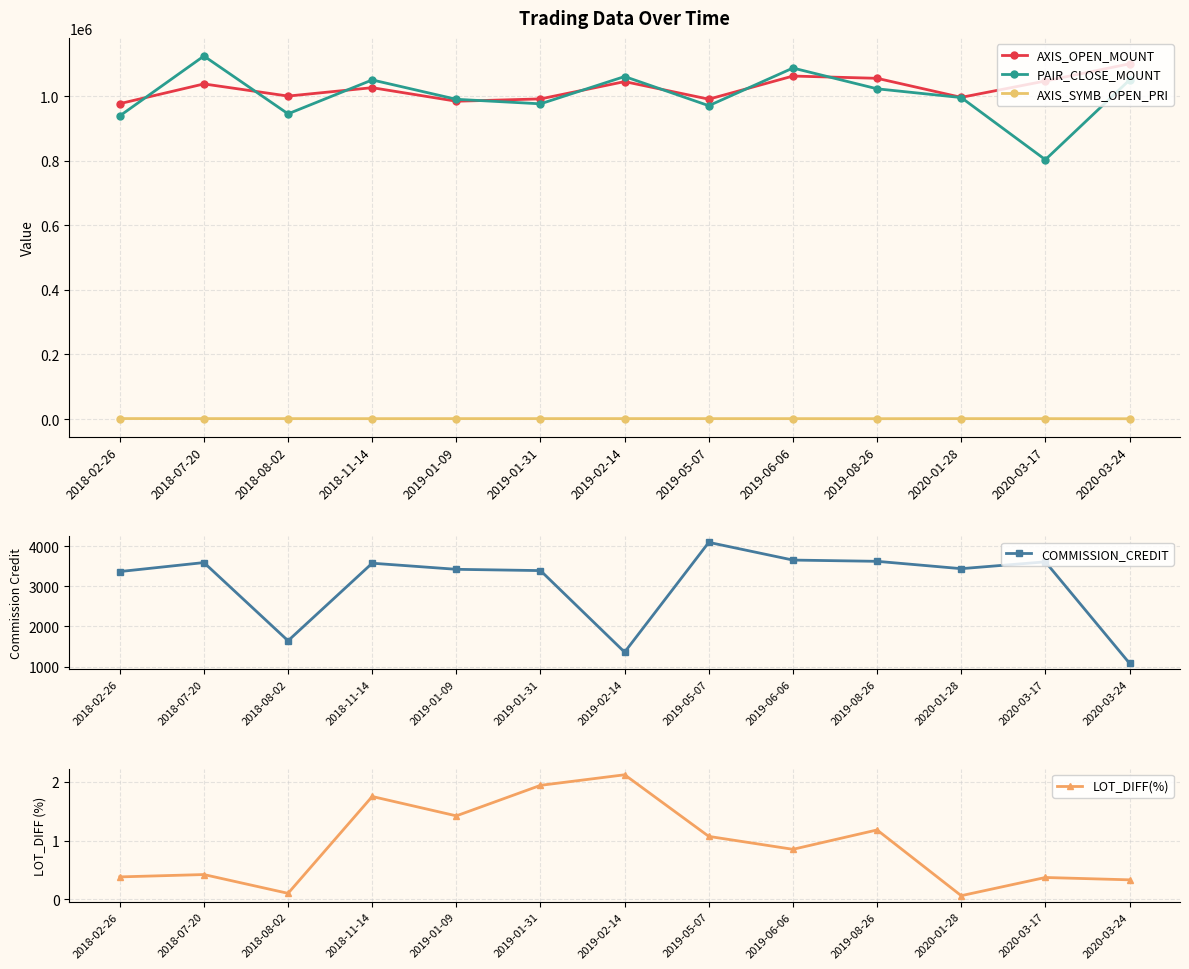

Which label corresponds to the smallest value in the chart?

2020-01-28